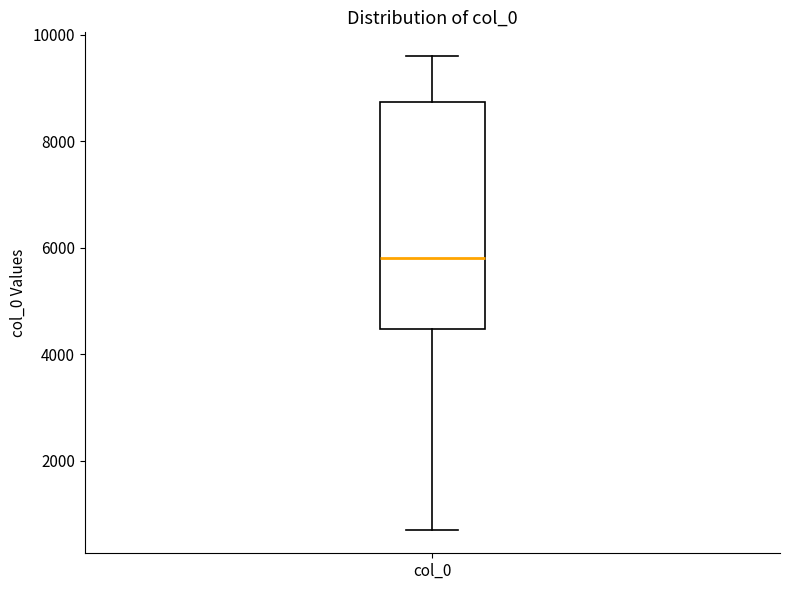

Read this box plot against the y-axis: the position of the median line, the range covered by the box, and the ends of both whiskers. The values are not printed on the chart, so give them approximately, as read against the axis.

median 5800, box 4400 to 8800, whiskers 800 to 9600